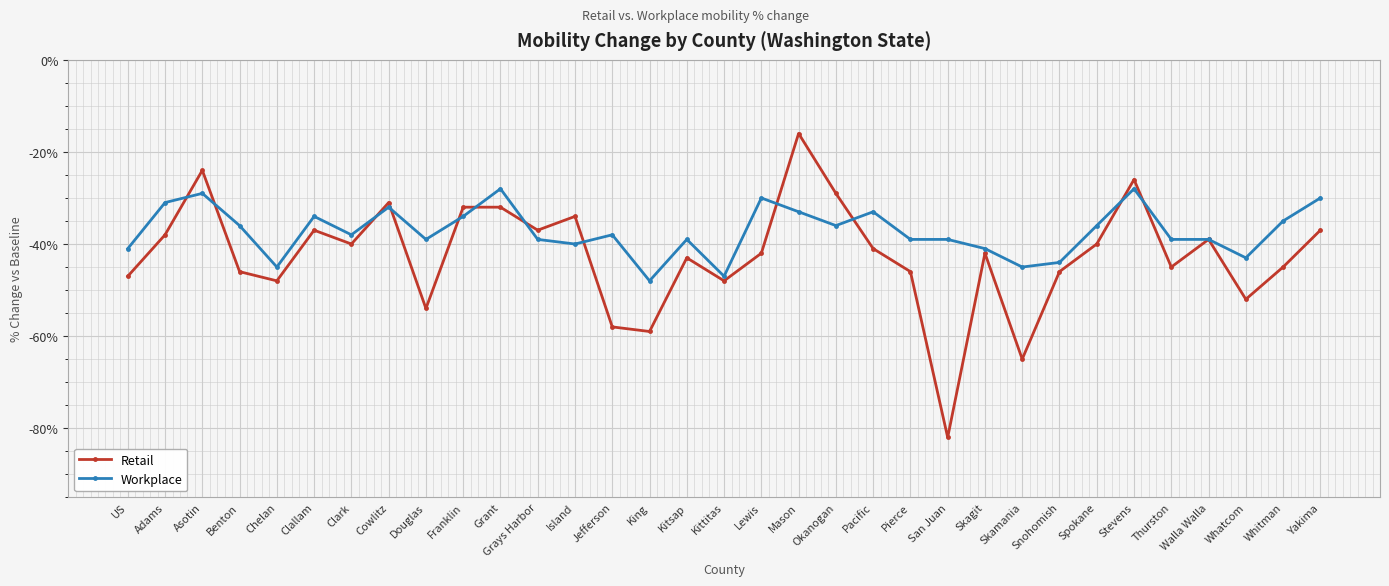

What is the label of the 18th point from the right?

Kitsap